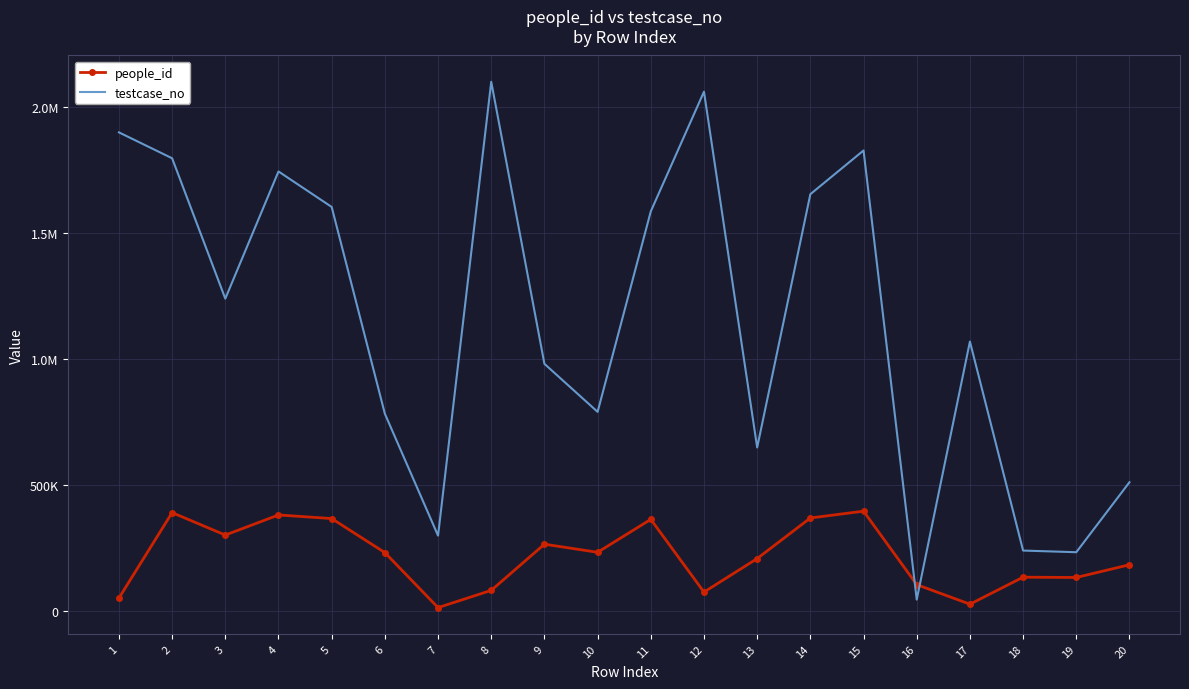

At how many categories does at least one series exceed 823963?

12